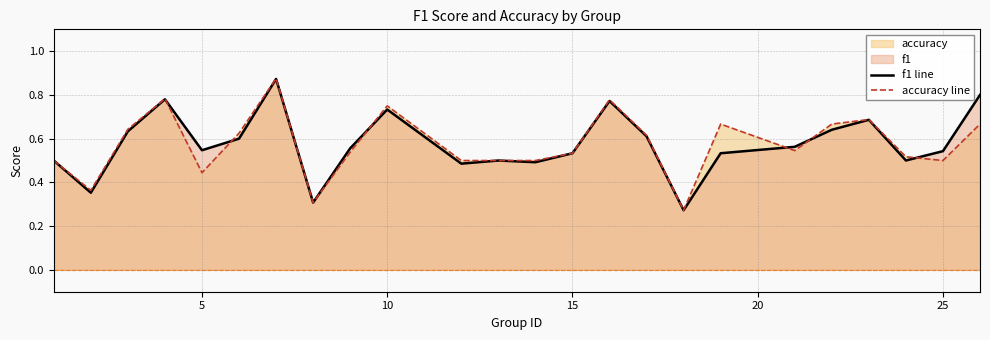

How many categories are shown in the chart?

24